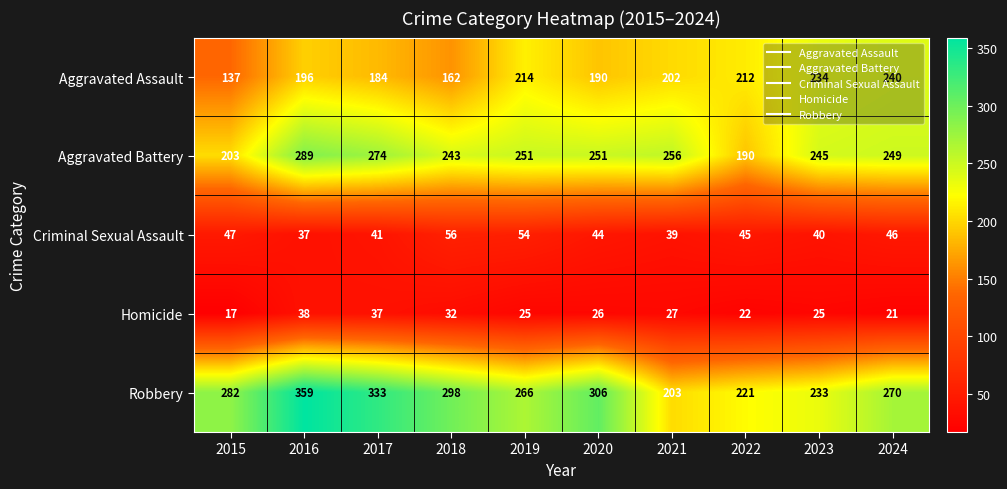

At which label does Criminal Sexual Assault first exceed 45?

2015